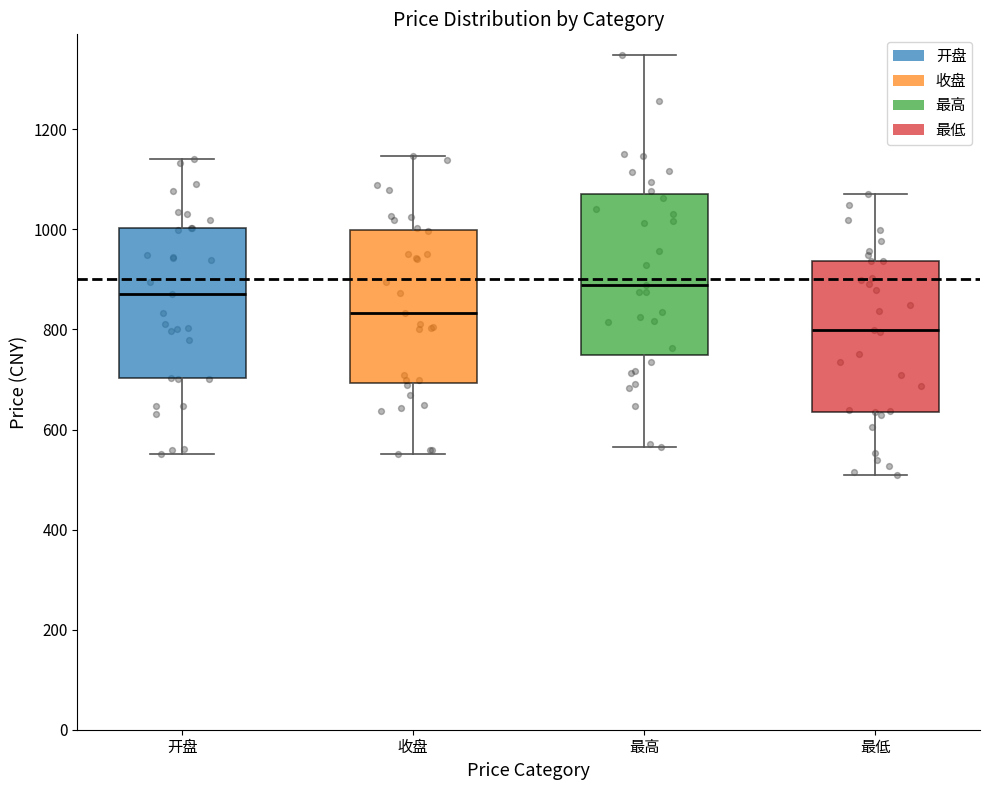

Reading left to right, transcribe this box plot: for each box, give where its median line is, the range the box spans, and where its two whiskers end, as read against the y-axis. The values are not printed on the chart, so give them approximately, as read against the axis.

开盘: median 880, box 700 to 1000, whiskers 560 to 1140
收盘: median 840, box 700 to 1000, whiskers 560 to 1140
最高: median 880, box 740 to 1080, whiskers 560 to 1340
最低: median 800, box 640 to 940, whiskers 500 to 1060